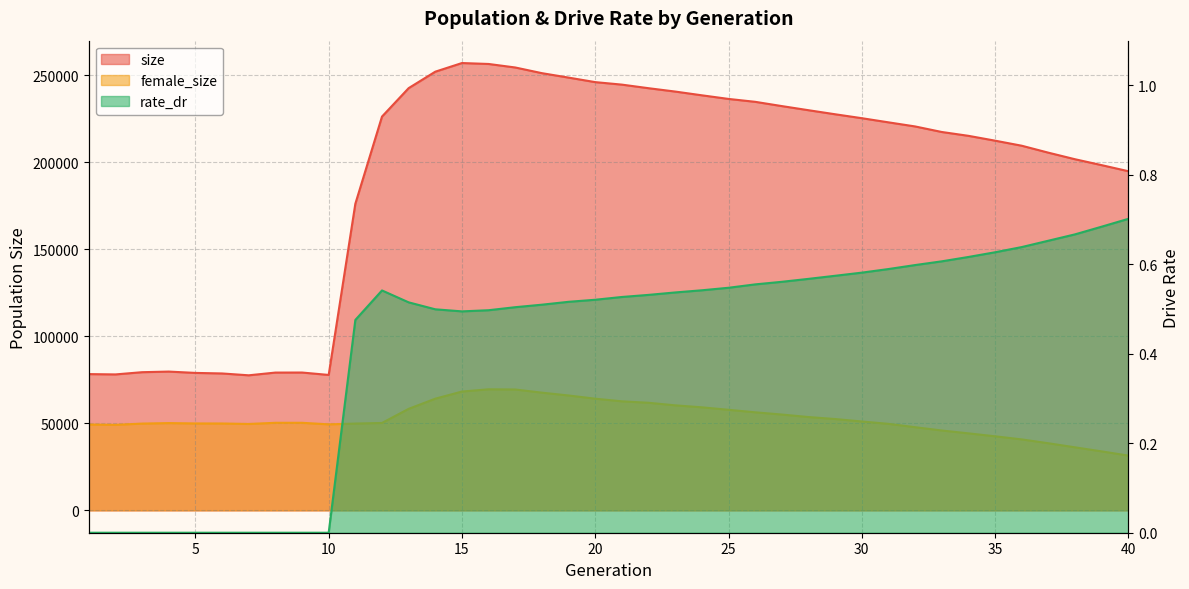

What is the highest value of the female_size series?

69568.0